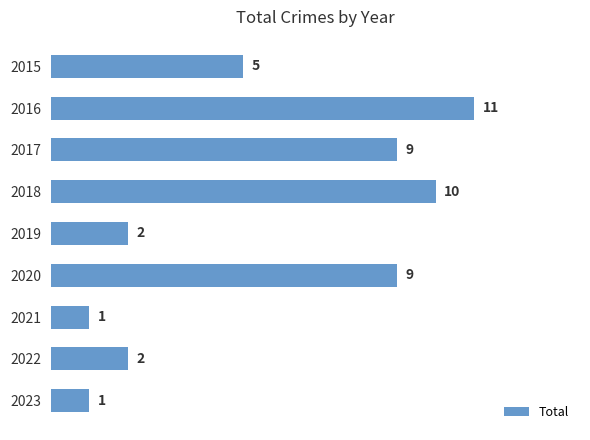

What is the value of the 5th bar from the top?

2